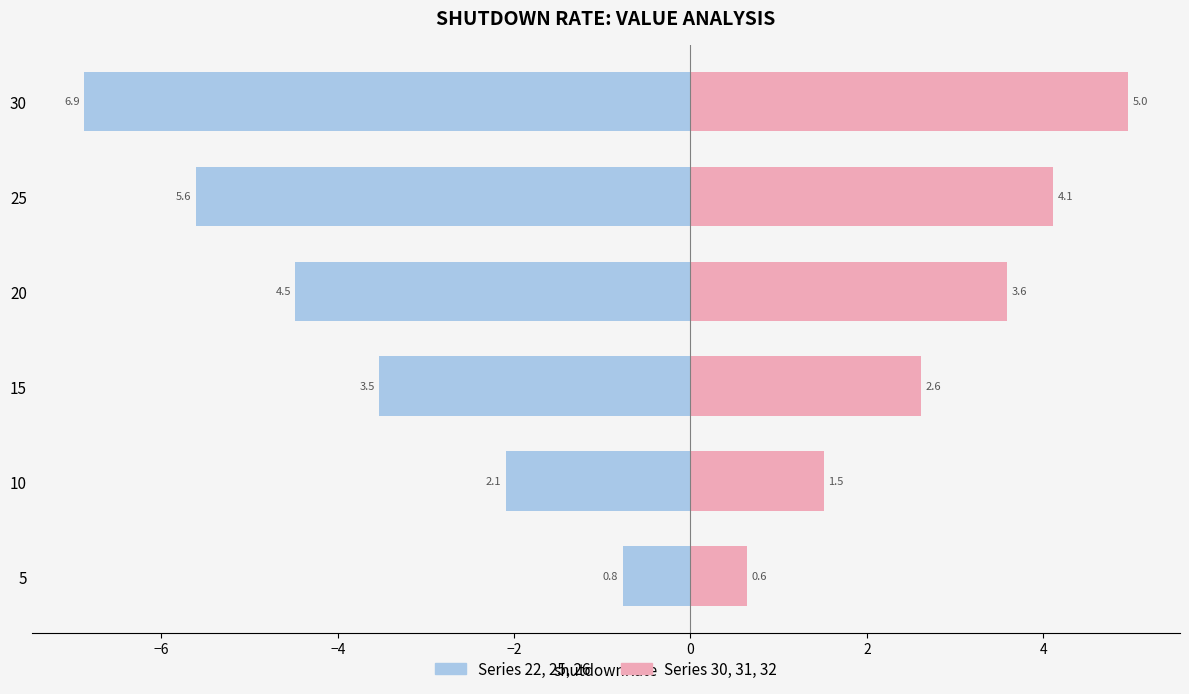

At how many categories does at least one series exceed 0?

6